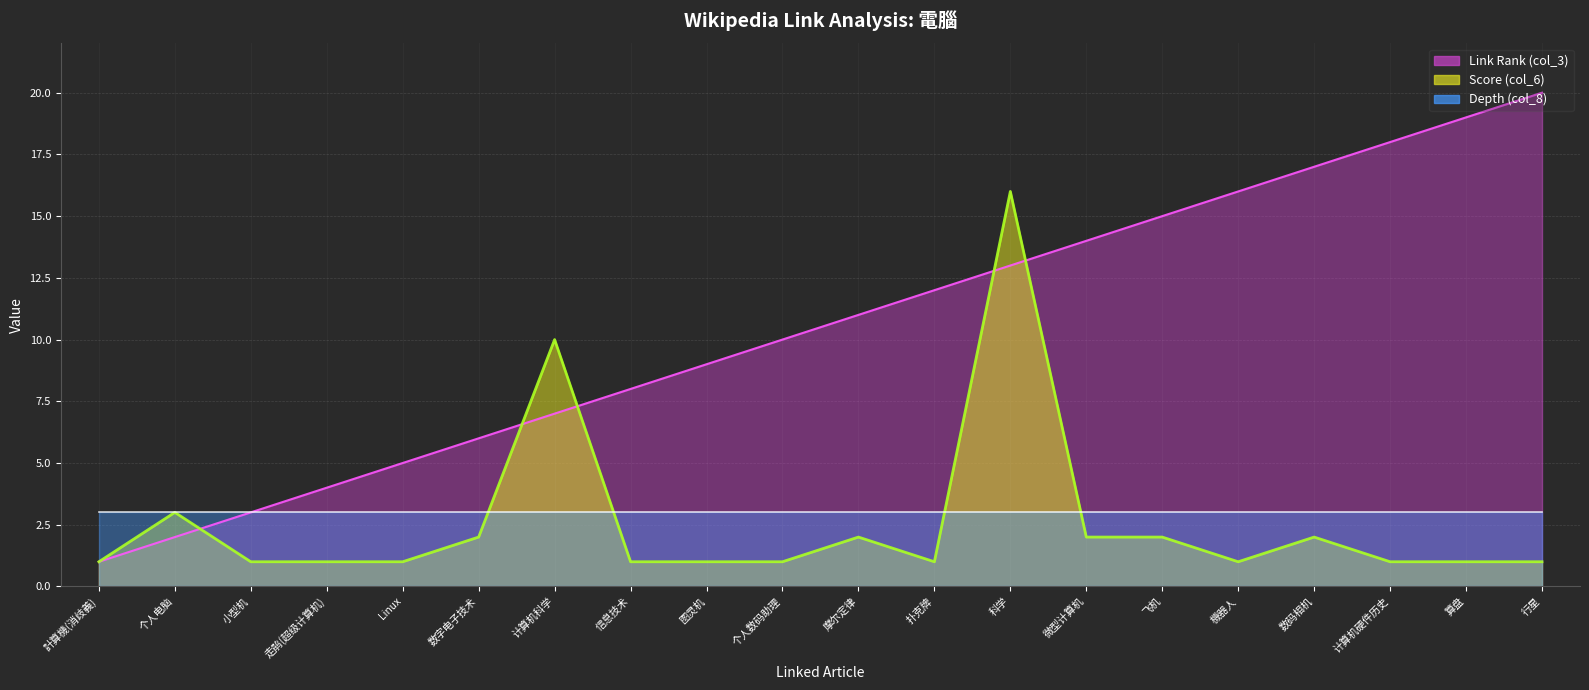

What is the label of the 6th point from the left?

数字电子技术